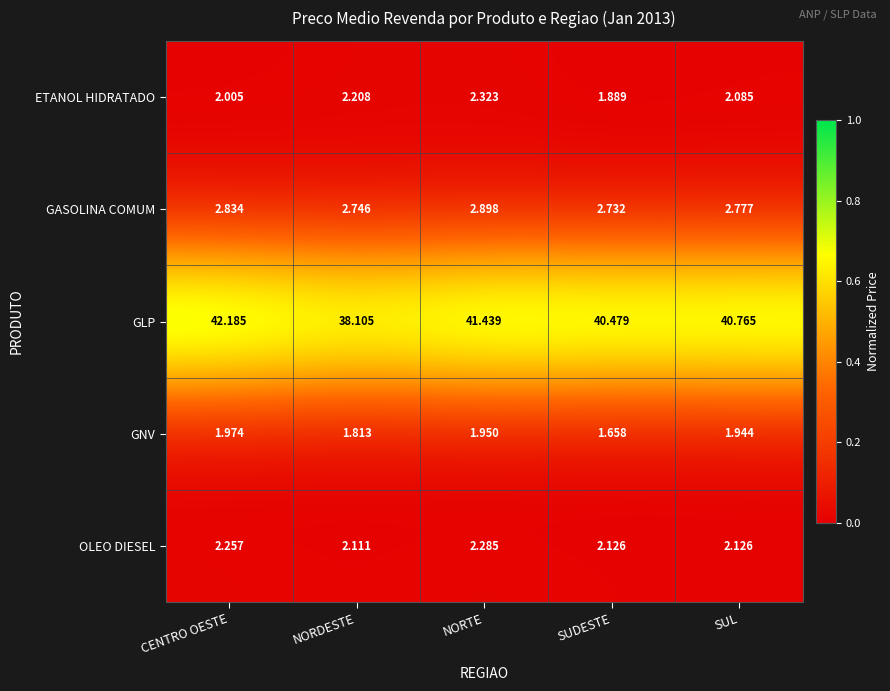

Which series changed the most between CENTRO OESTE and SUDESTE?

GLP